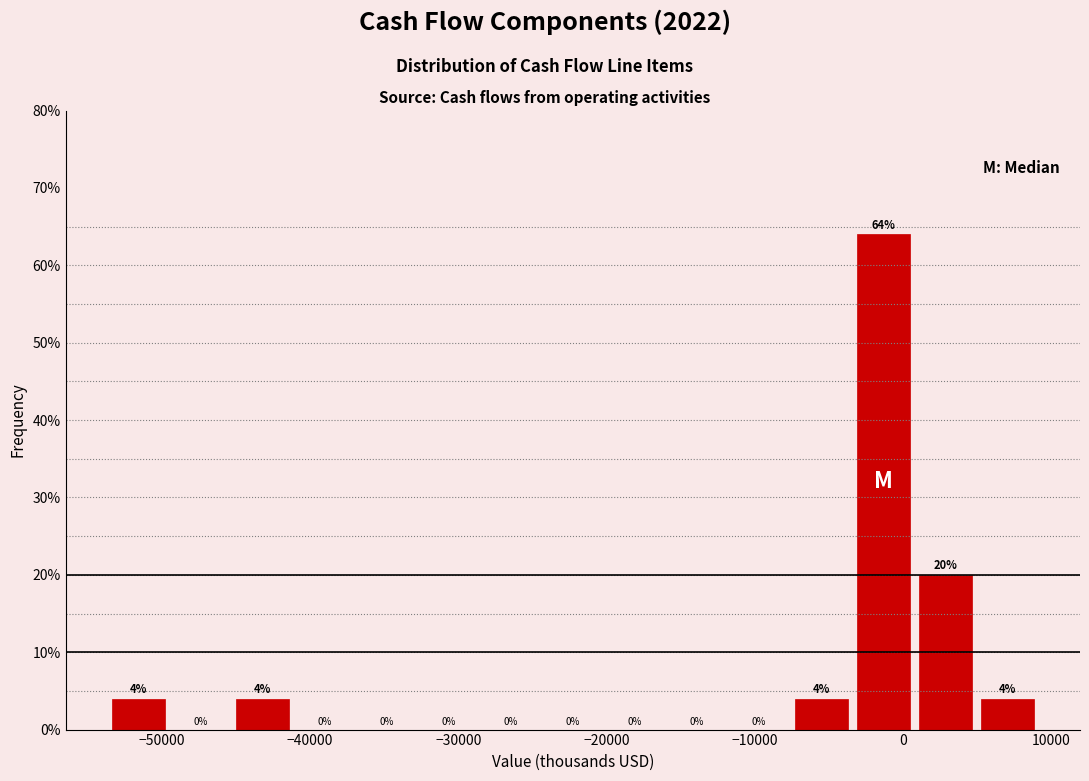

Reading left to right, transcribe this chart: for each bar, give the range it covers on the x-axis and its height. The bar edges are not printed on the chart, so give them approximately, as read against the axis.

-54000 to -50000: 4
-50000 to -45000: 0
-45000 to -41000: 4
-41000 to -37000: 0
-37000 to -33000: 0
-33000 to -29000: 0
-29000 to -24000: 0
-24000 to -20000: 0
-20000 to -16000: 0
-16000 to -12000: 0
-12000 to -8000: 0
-8000 to -3000: 4
-3000 to 1000: 64
1000 to 5000: 20
5000 to 9000: 4